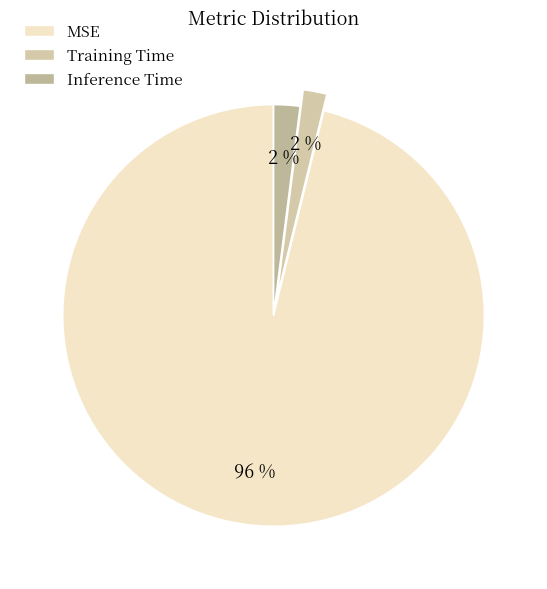

What is the smallest slice in the pie chart?

Training Time